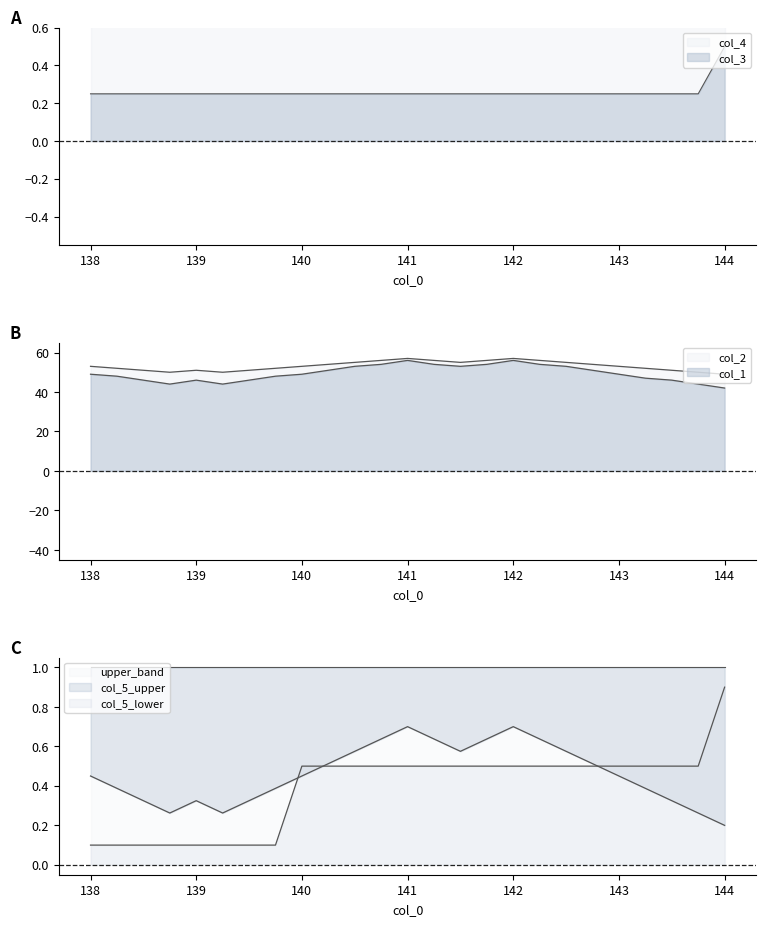

Count the col_5 values in the range 0 to 1.

25